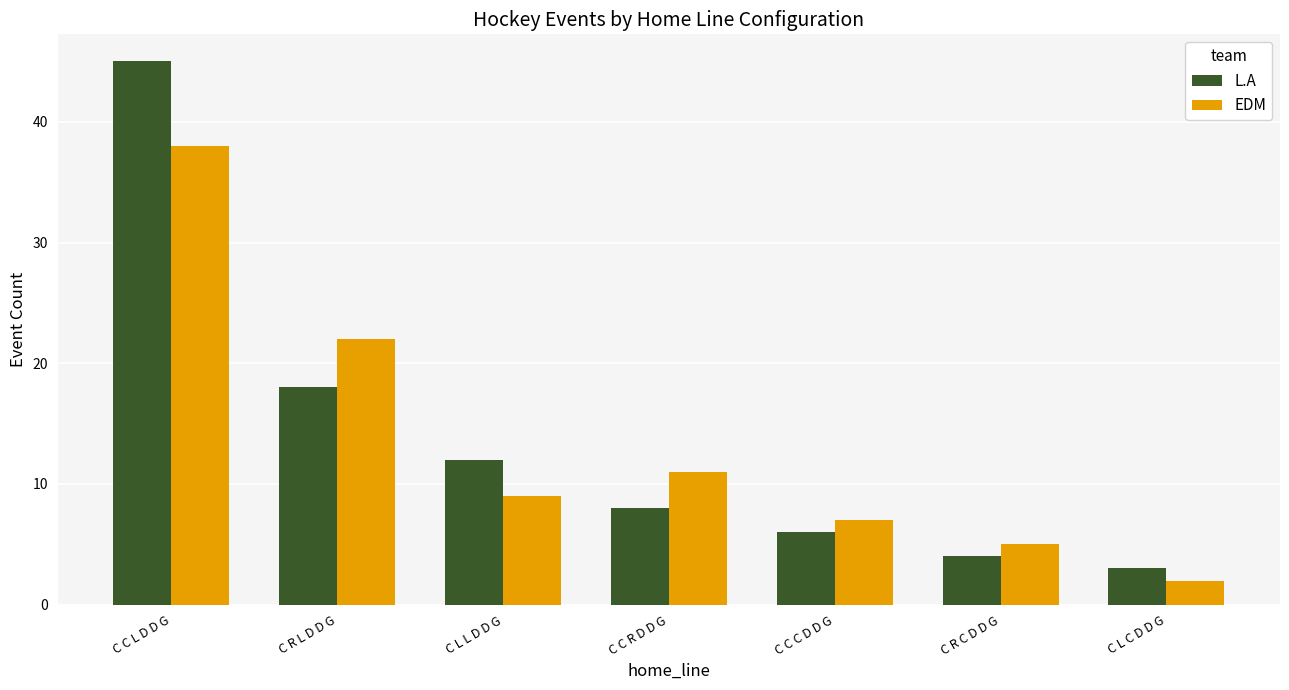

At which label does L.A reach its minimum?

C L C D D G